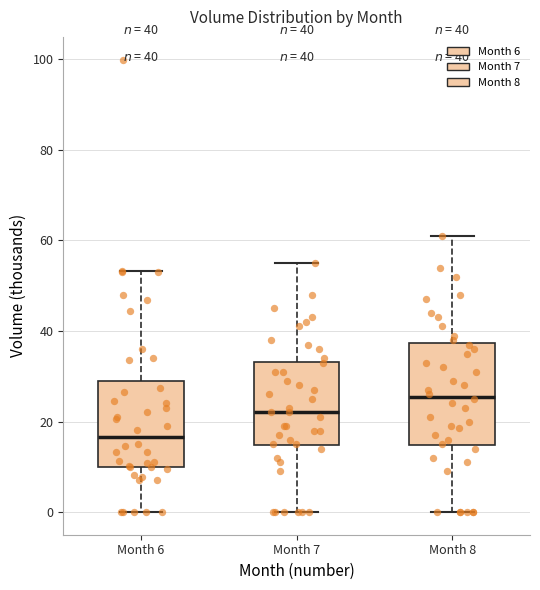

Which box has the highest median line?

Month 8